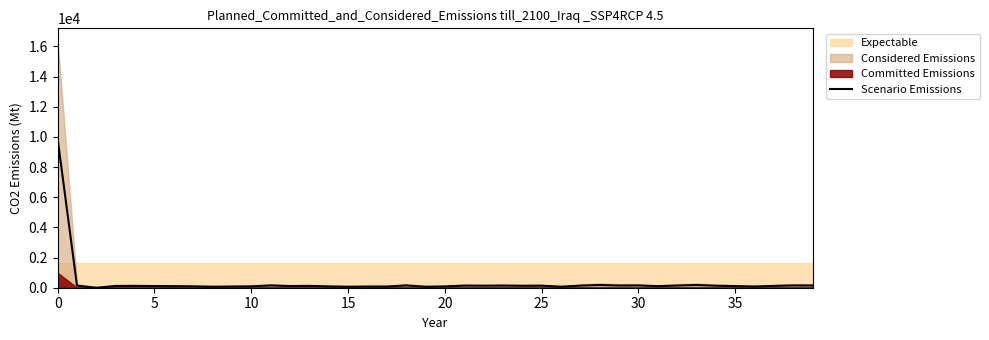

What is the label of the 33rd point from the left?

32